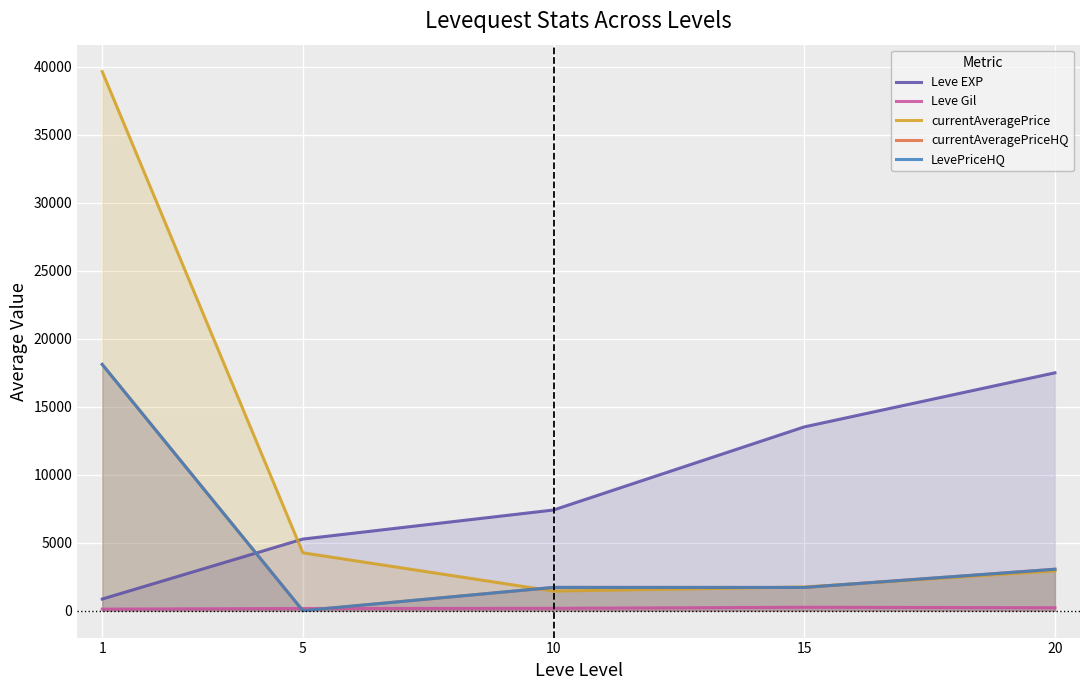

True or false: currentAveragePriceHQ and LevePriceHQ cross at least once.

False